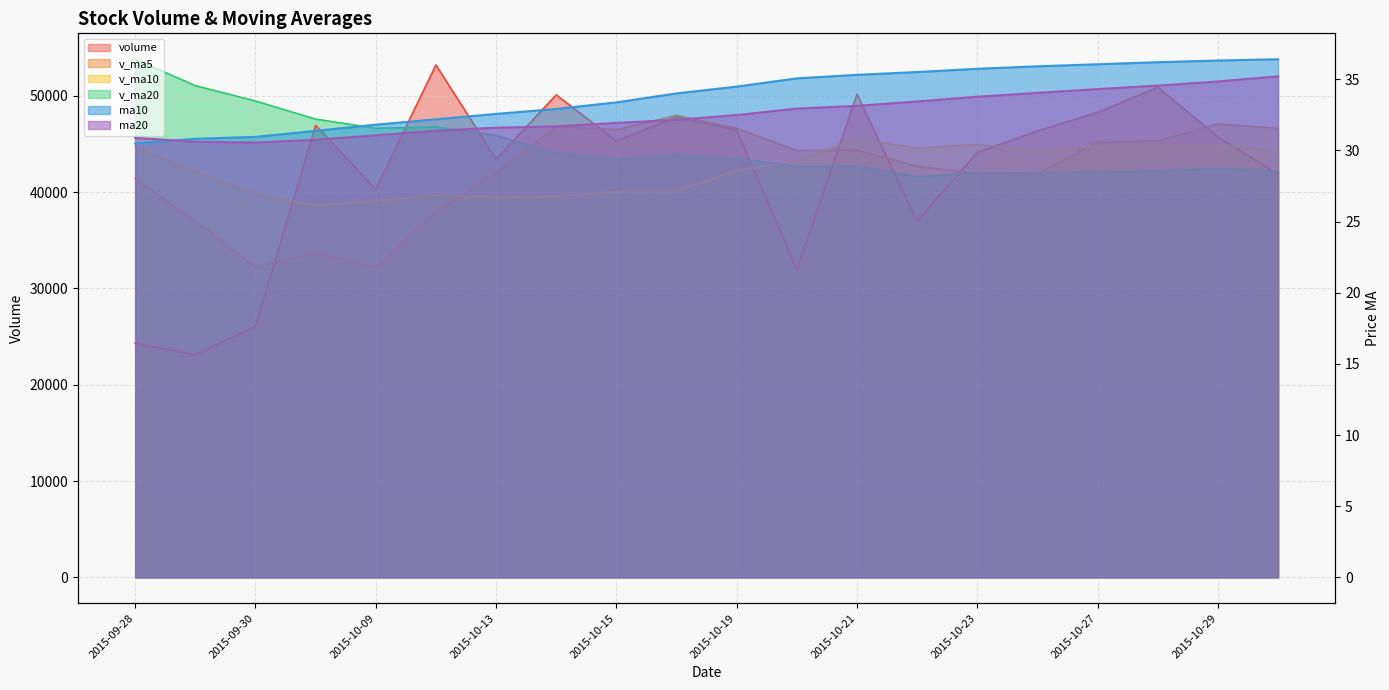

Which category has the lowest value across all series?

2015-09-28